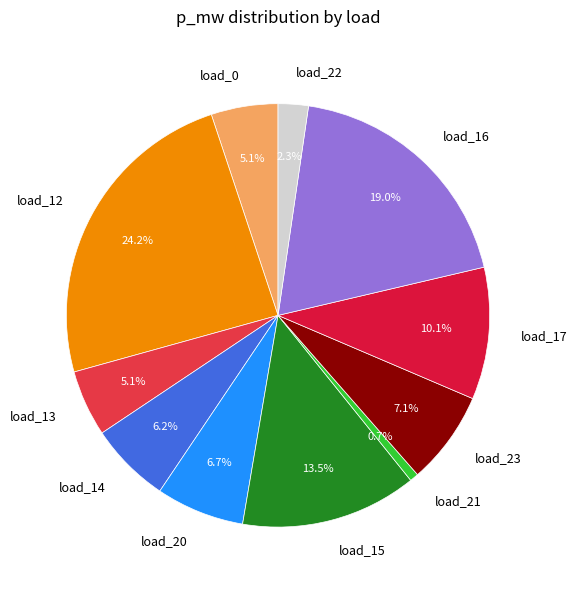

Which has a higher value, load_13 or load_22?

load_13